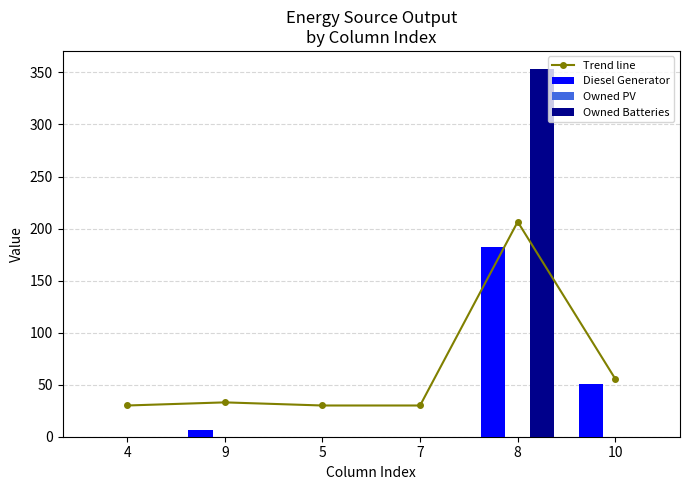

At 10, list the series in order from smallest to largest.

Owned PV, Owned Batteries, Diesel Generator, Trend line